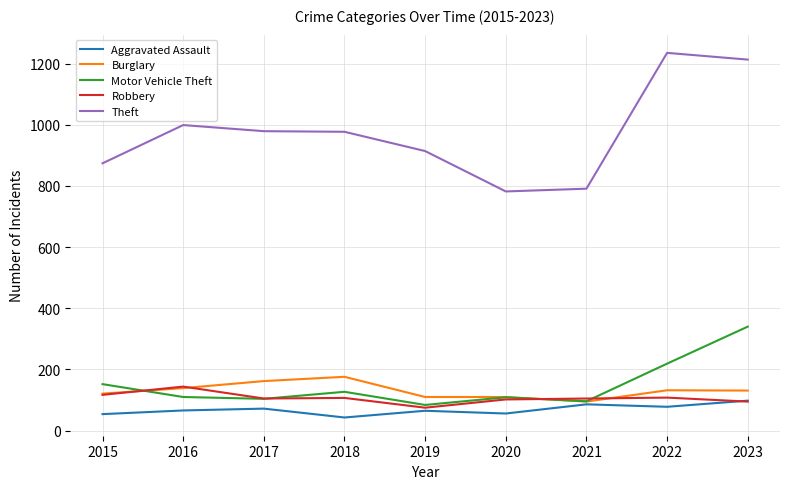

What are all the series names shown in the legend?

Aggravated Assault, Burglary, Motor Vehicle Theft, Robbery, Theft